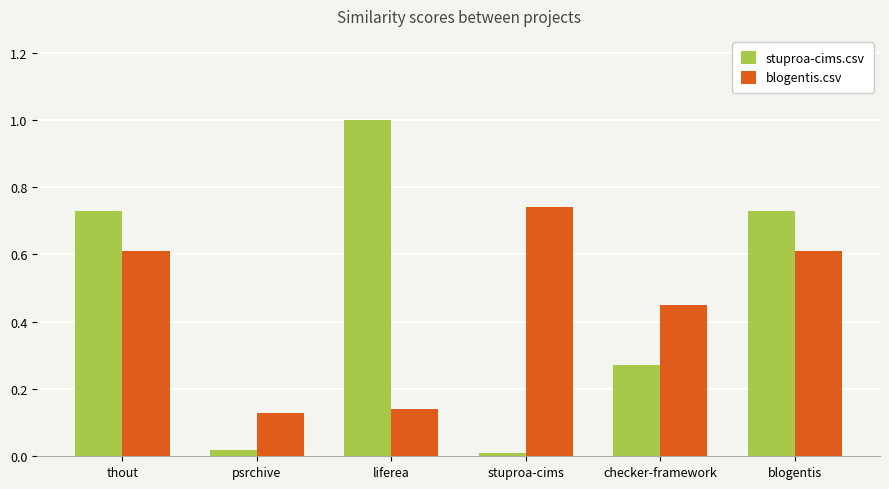

What are all the series names shown in the legend?

stuproa-cims.csv, blogentis.csv